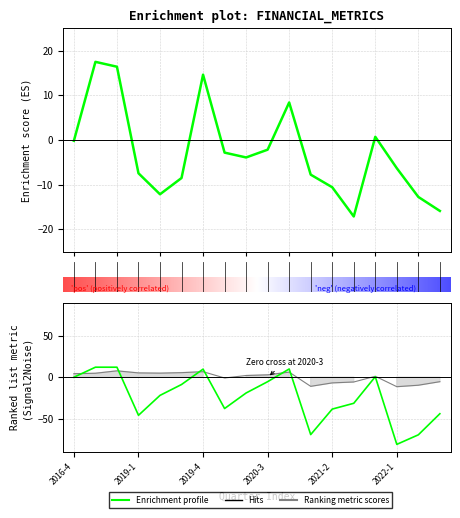

Is this an area chart (filled region under the line)?

No